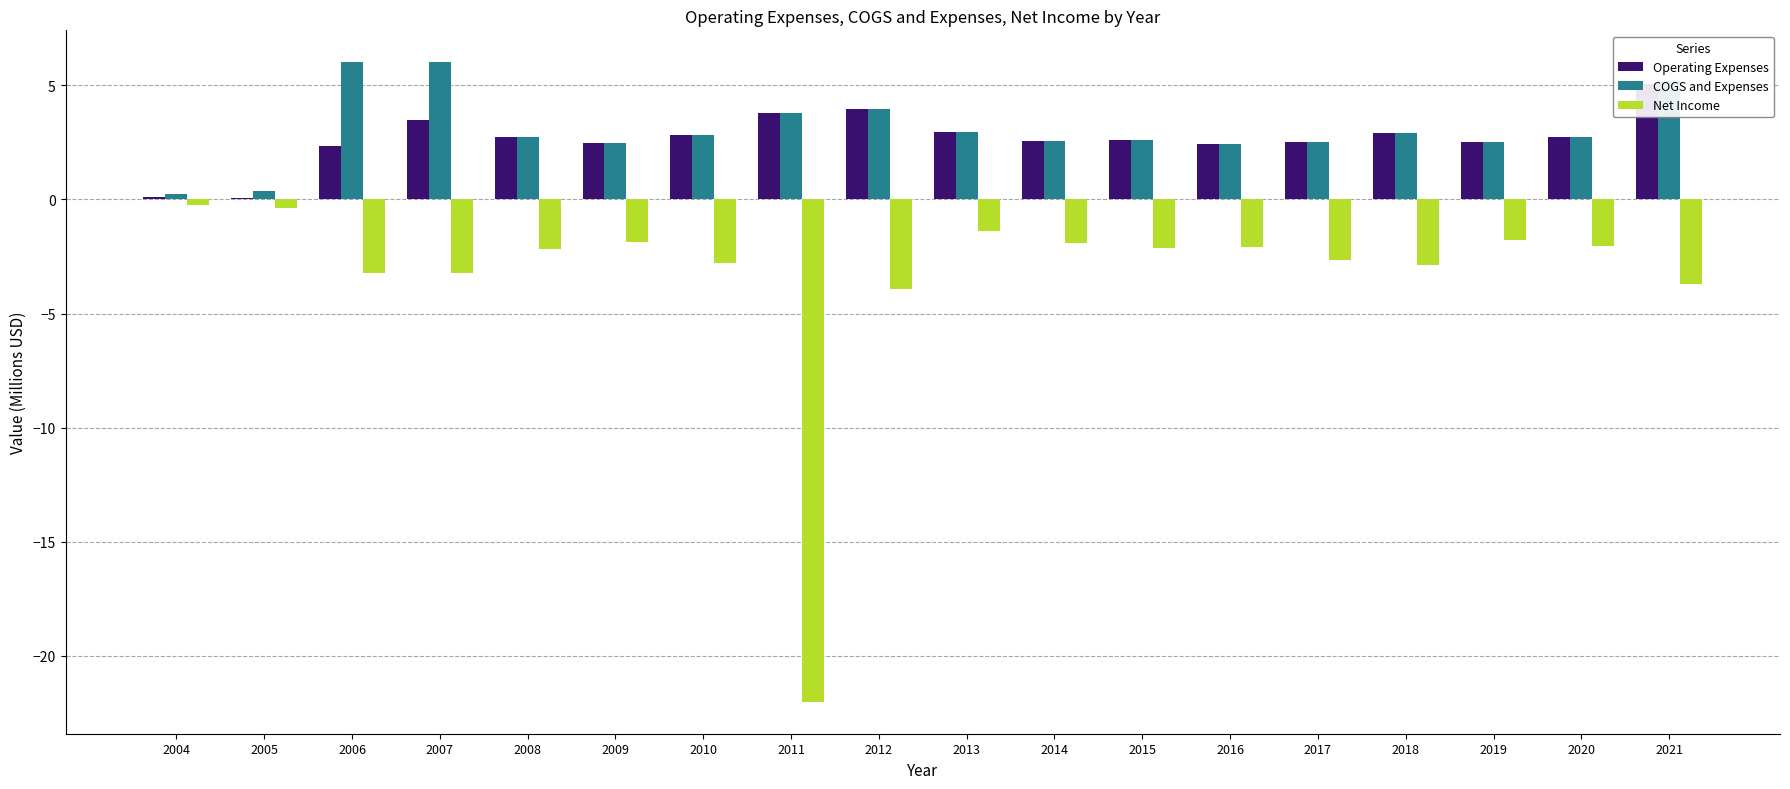

At how many categories does at least one series exceed -6?

18